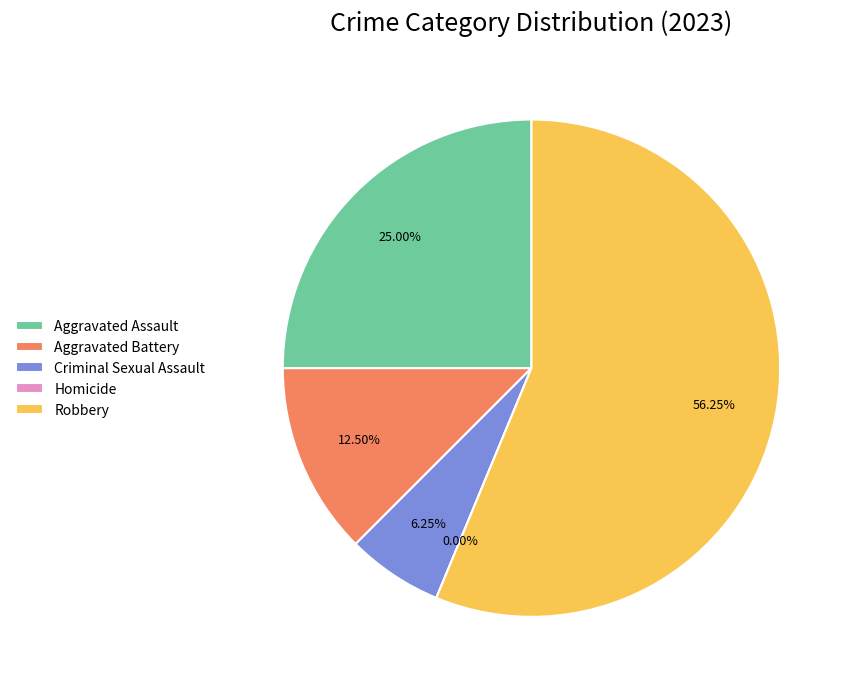

Is the sum of Aggravated Assault and Robbery greater than half?

Yes